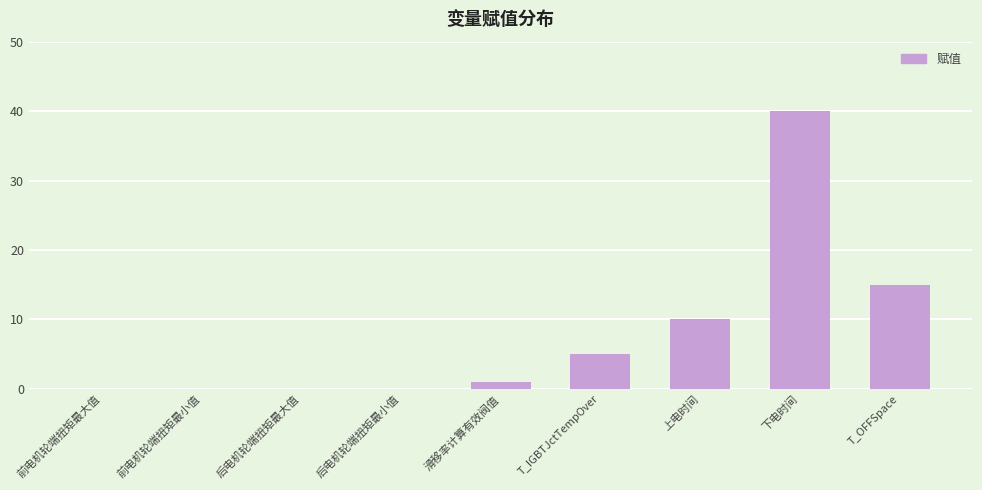

Reading left to right, what are all the values shown in this chart?

前电机轮端扭矩最大值=0	前电机轮端扭矩最小值=0	后电机轮端扭矩最大值=0	后电机轮端扭矩最小值=0	滑移率计算有效阀值=1	T_IGBTJctTempOver=5	上电时间=10	下电时间=40	T_OFFSpace=15